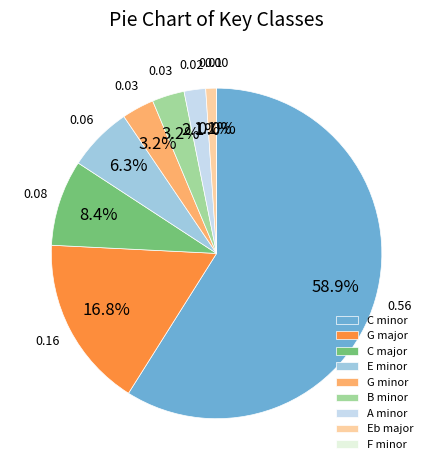

To the nearest percent, what is the combined percentage of G major and Eb major?

18%